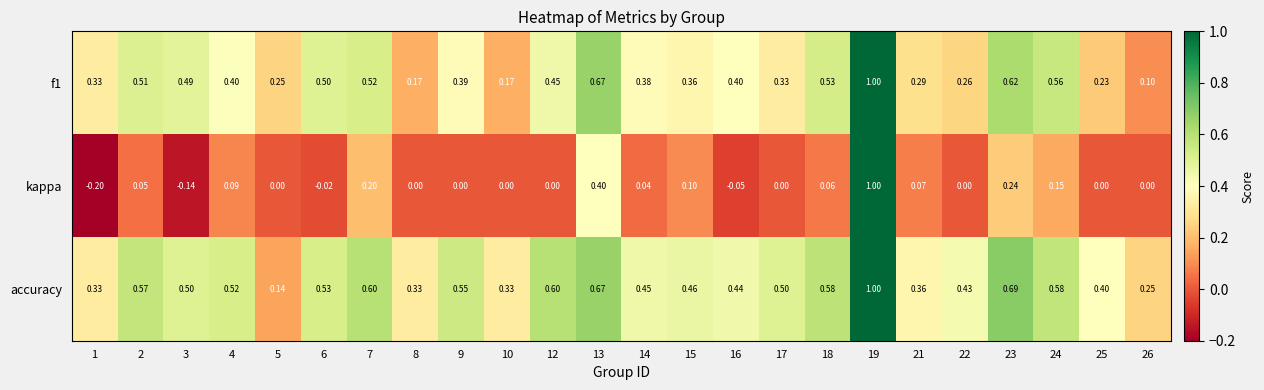

What is the total value across all series at 25?

0.6